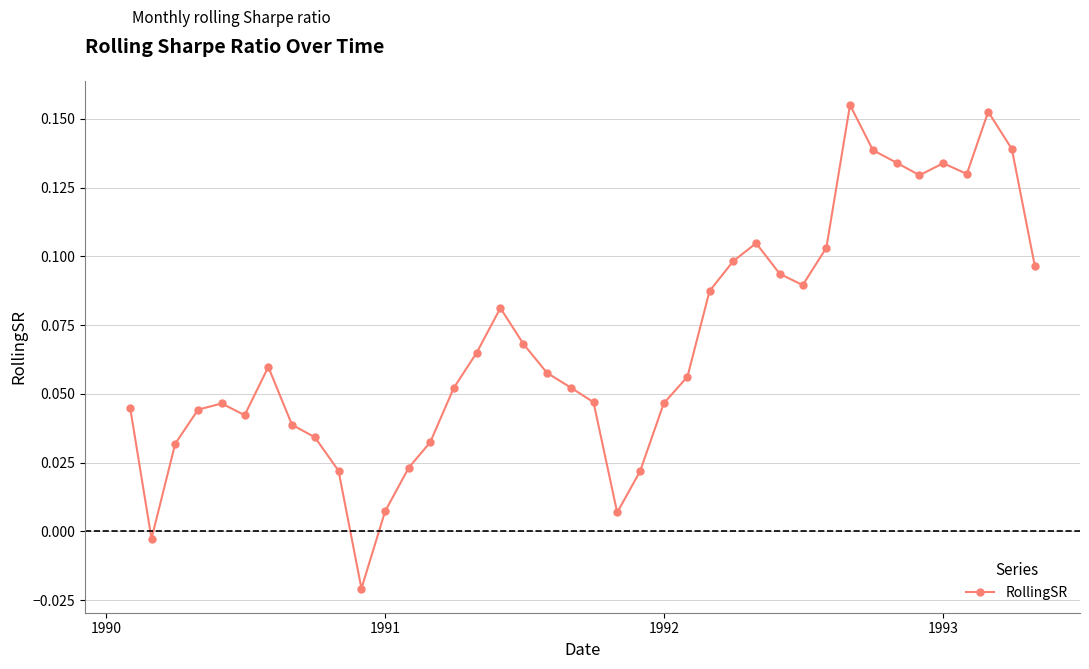

What is the sum of all values?

2.7